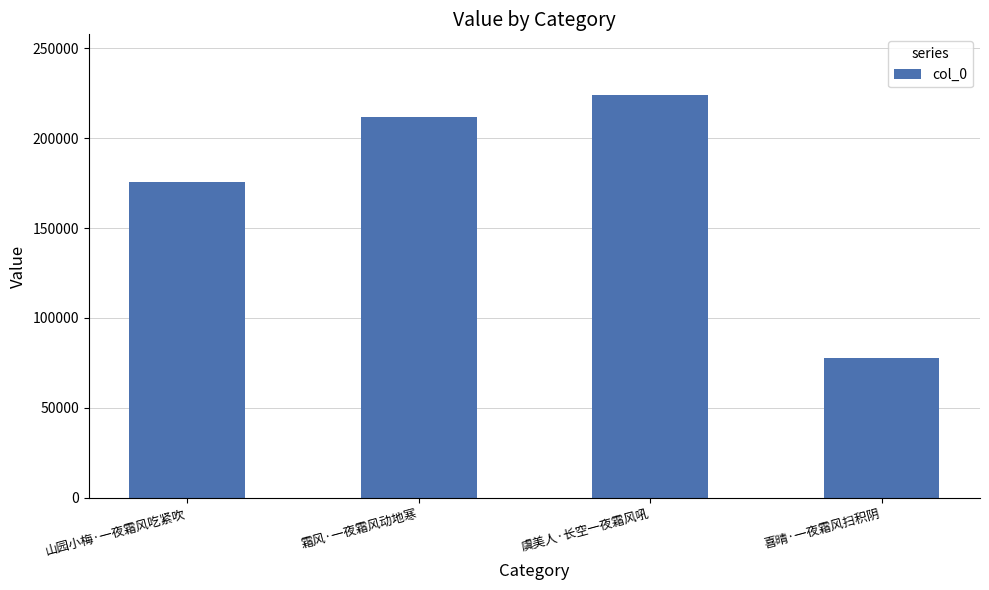

Reading left to right, transcribe all the data shown in this chart.

175363	211573	224103	77551